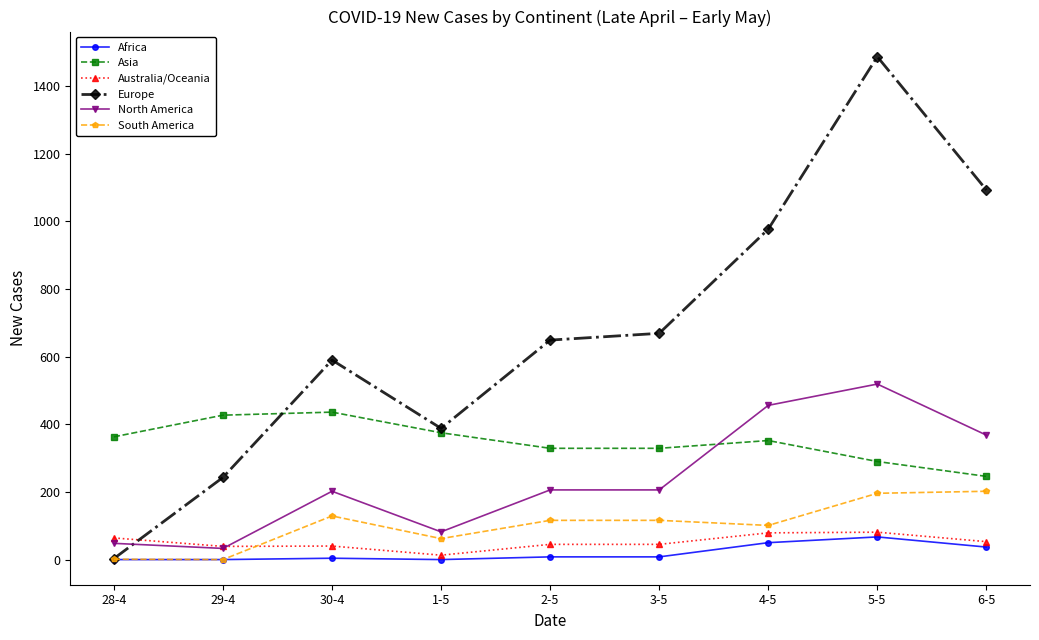

Which category has the highest value across all series?

5-5